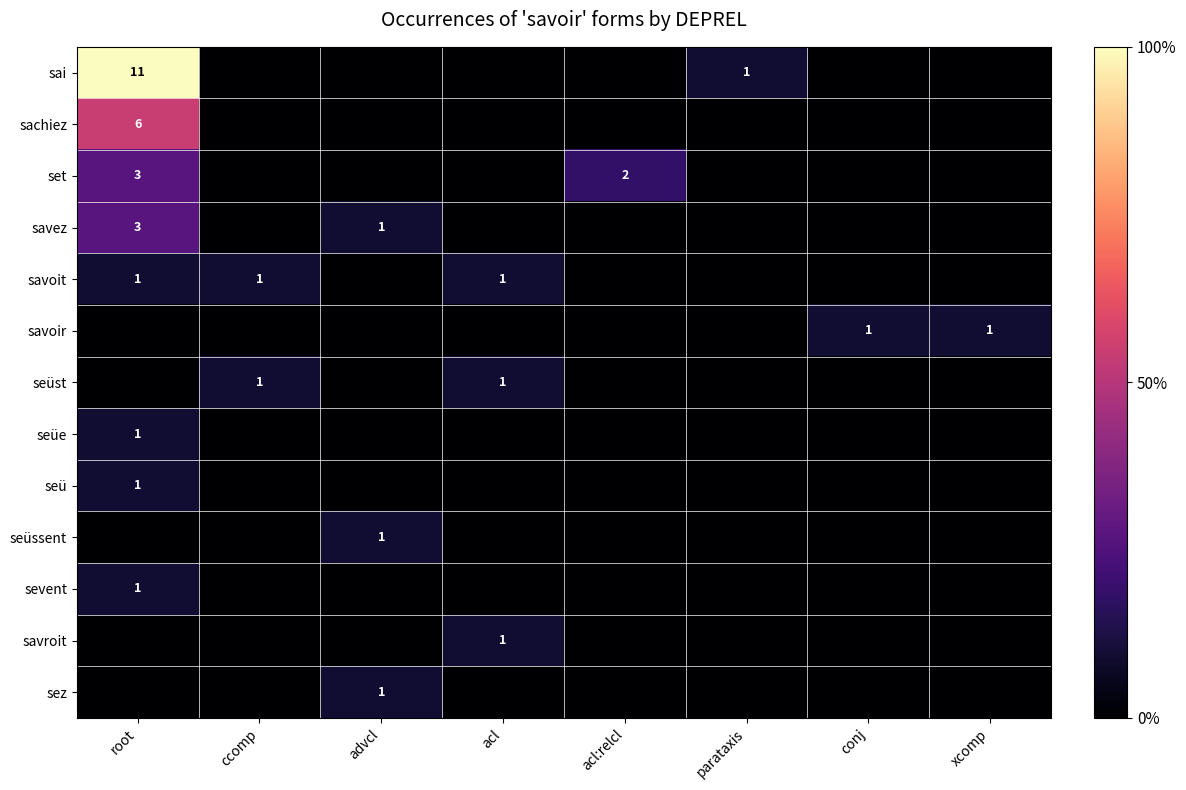

What is the difference between the highest and lowest values at ccomp?

9.1